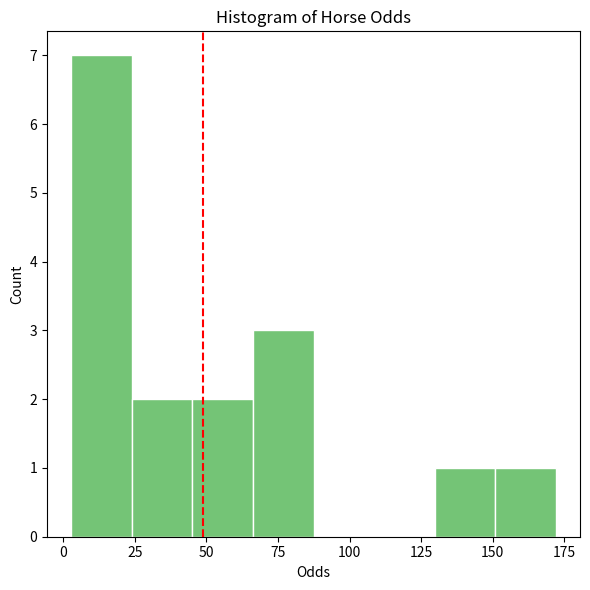

Reading left to right, transcribe this chart: for each bar, give the range it covers on the x-axis and its height. Neither the bar edges nor the heights are printed on the chart, so give them approximately, as read against the axes.

5 to 25: 7
25 to 45: 2
45 to 65: 2
65 to 85: 3
85 to 110: 0
110 to 130: 0
130 to 150: 1
150 to 170: 1